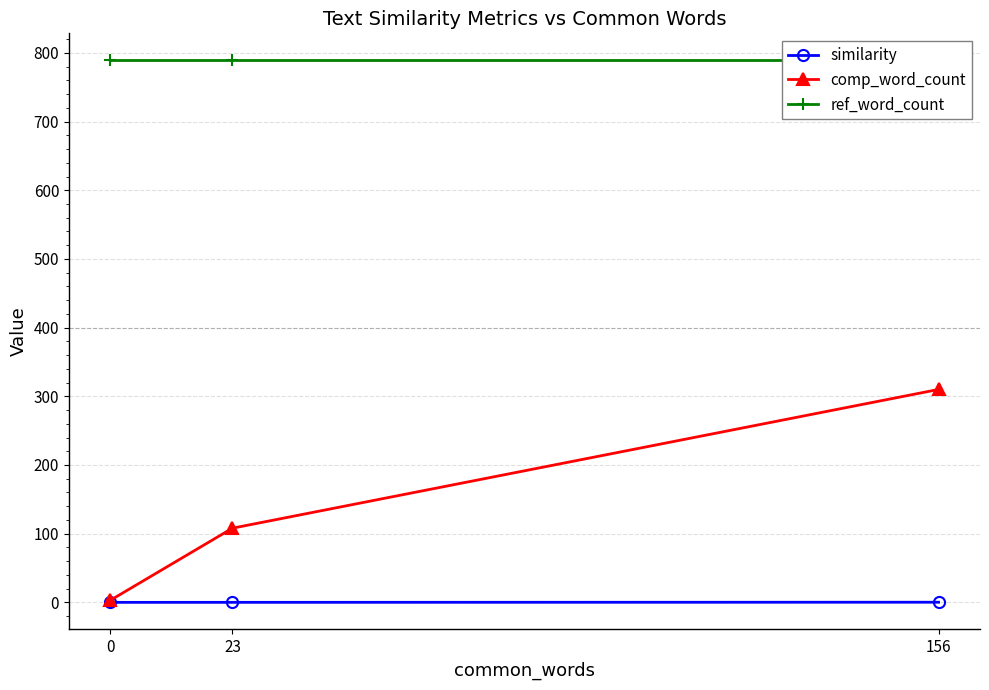

Reading left to right, extract all data points from this chart.

similarity: 156=0.2	23=0.0	0=0.0
comp_word_count: 156=310.0	23=108.0	0=3.0
ref_word_count: 156=789.0	23=789.0	0=789.0